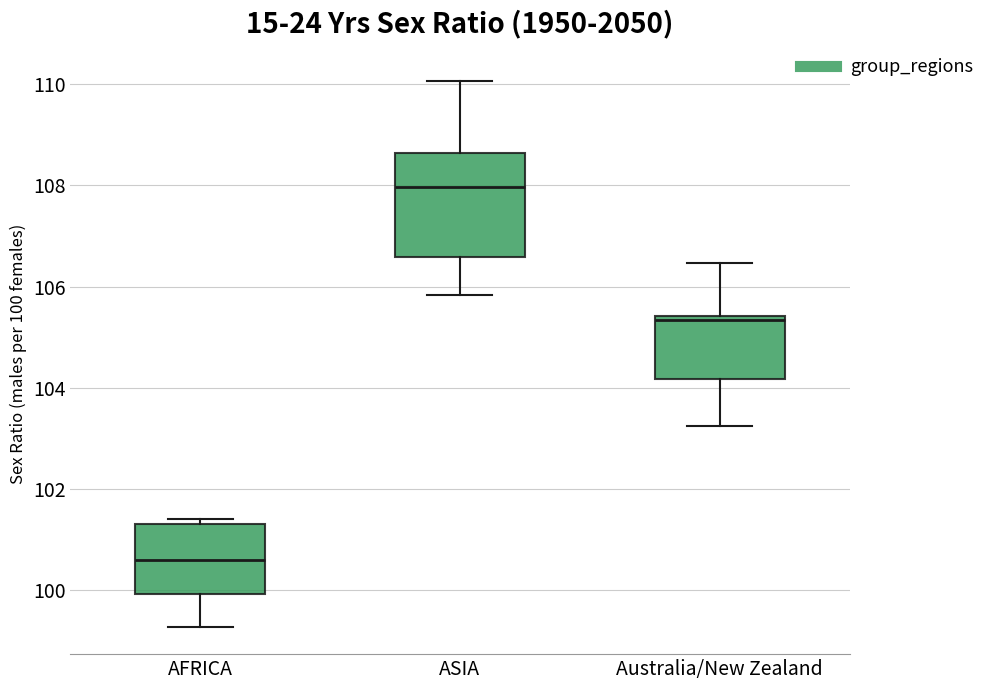

Which box is the tallest, from its lower edge to its upper edge?

ASIA